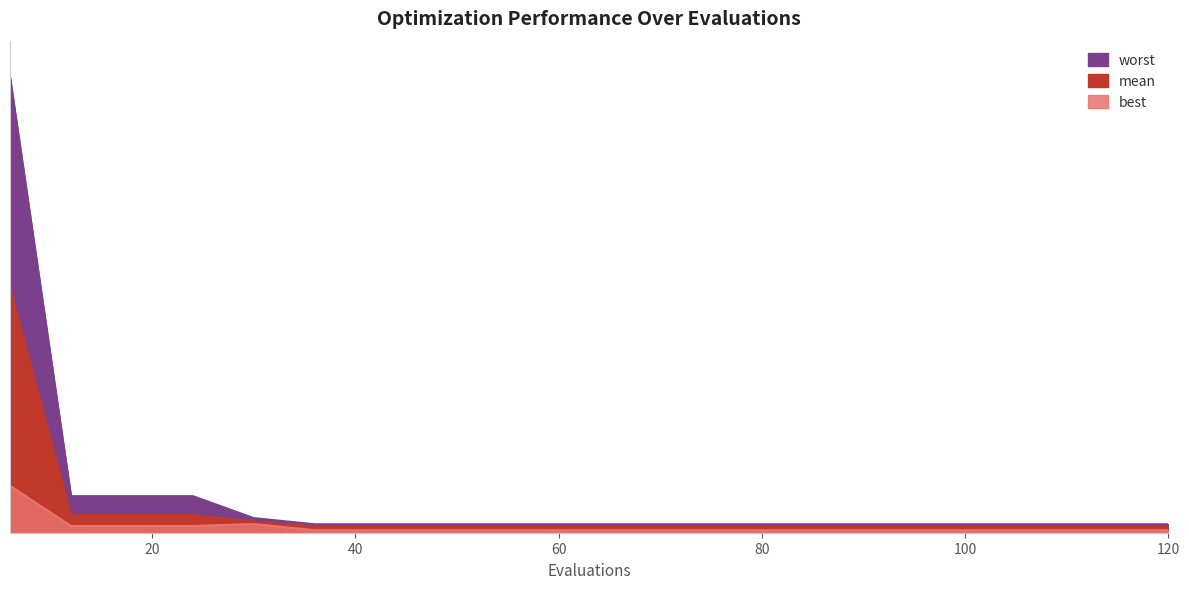

The value of worst at 72 is 0.1. True or false?

True